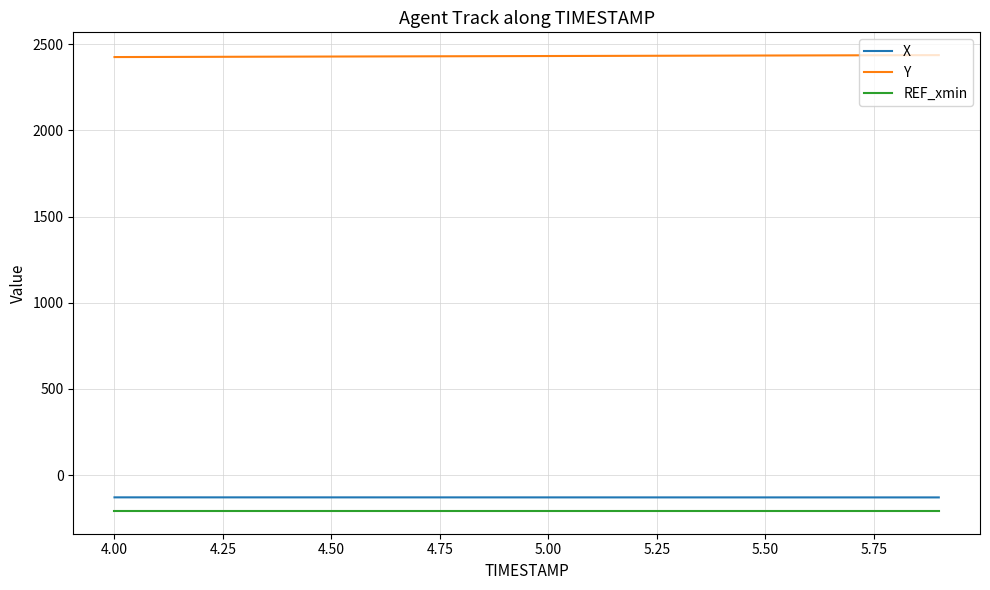

What is the greatest value displayed?

2436.3